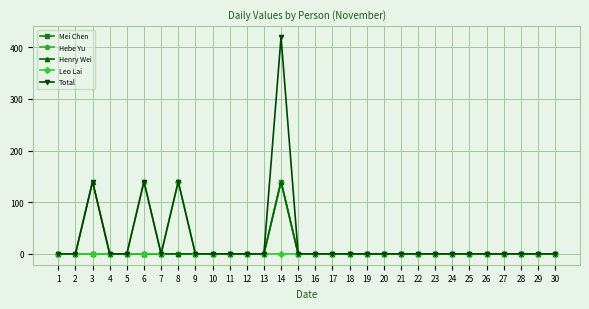

What is the maximum value shown in the chart?

420